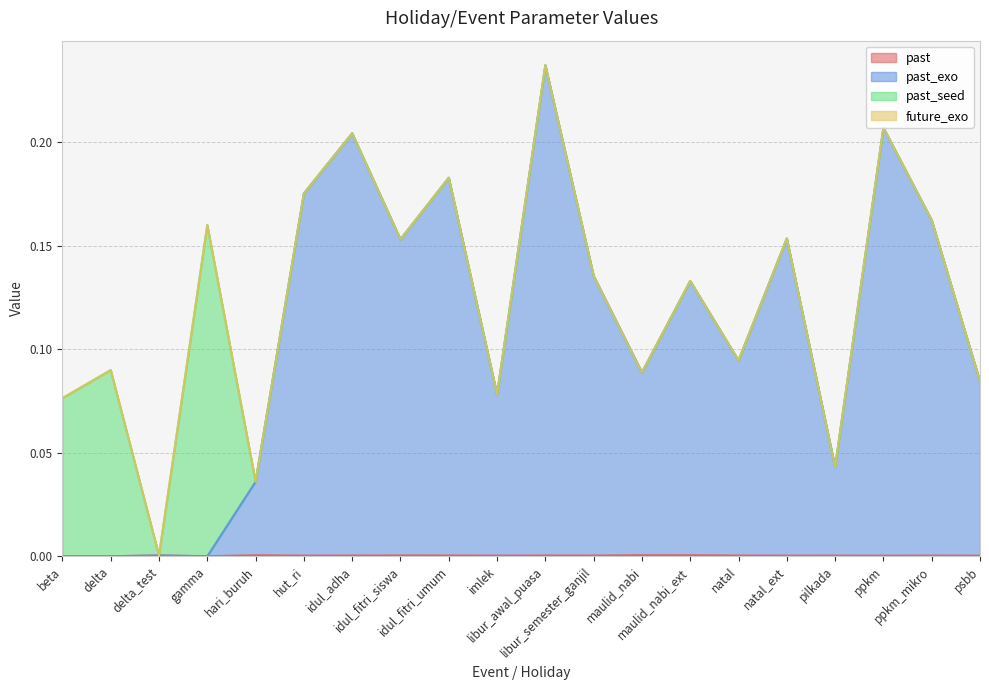

What position from the right is gamma?

17